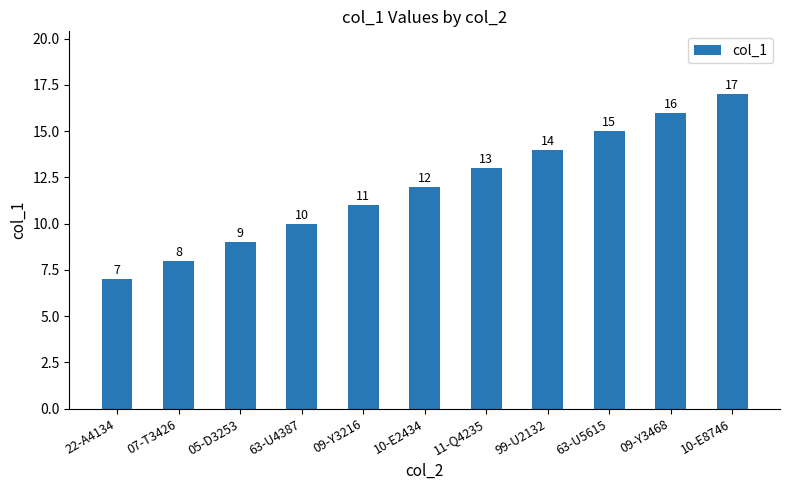

Between 99-U2132 and 11-Q4235, which is larger?

99-U2132